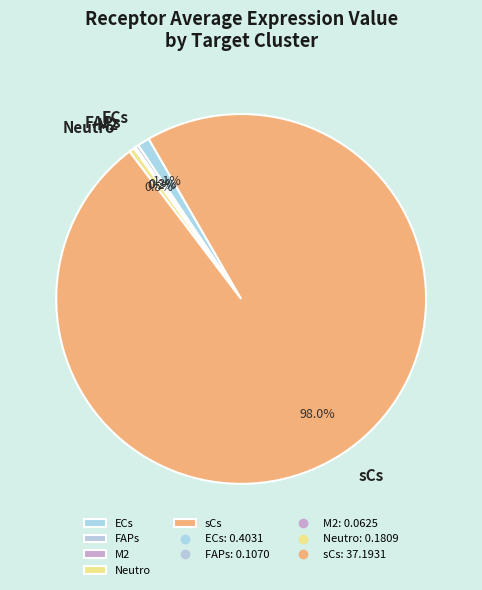

Does sCs account for over 50% of the chart?

Yes